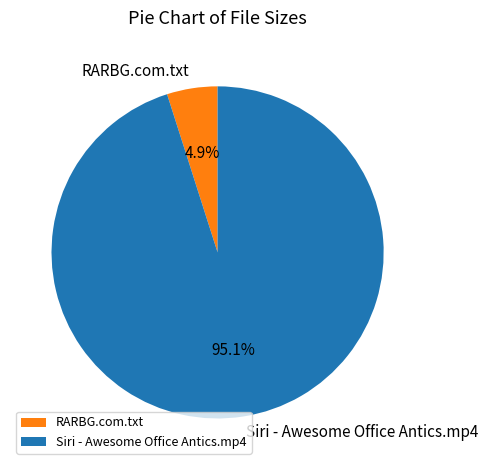

To the nearest percent, what percentage of the pie is Siri - Awesome Office Antics.mp4?

95%